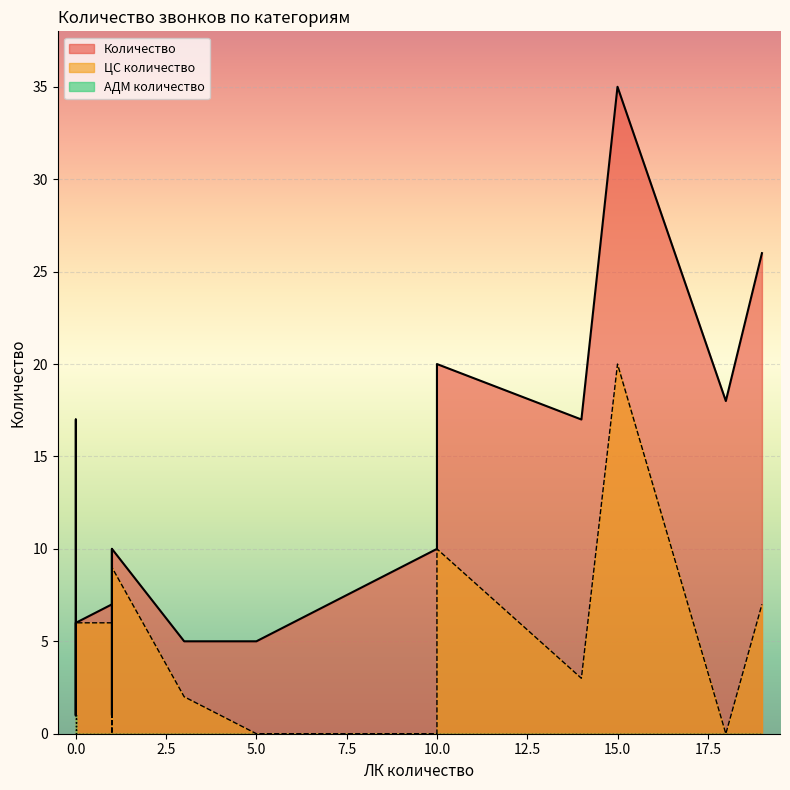

Between 7 and 14, which series saw the biggest shift?

Количество